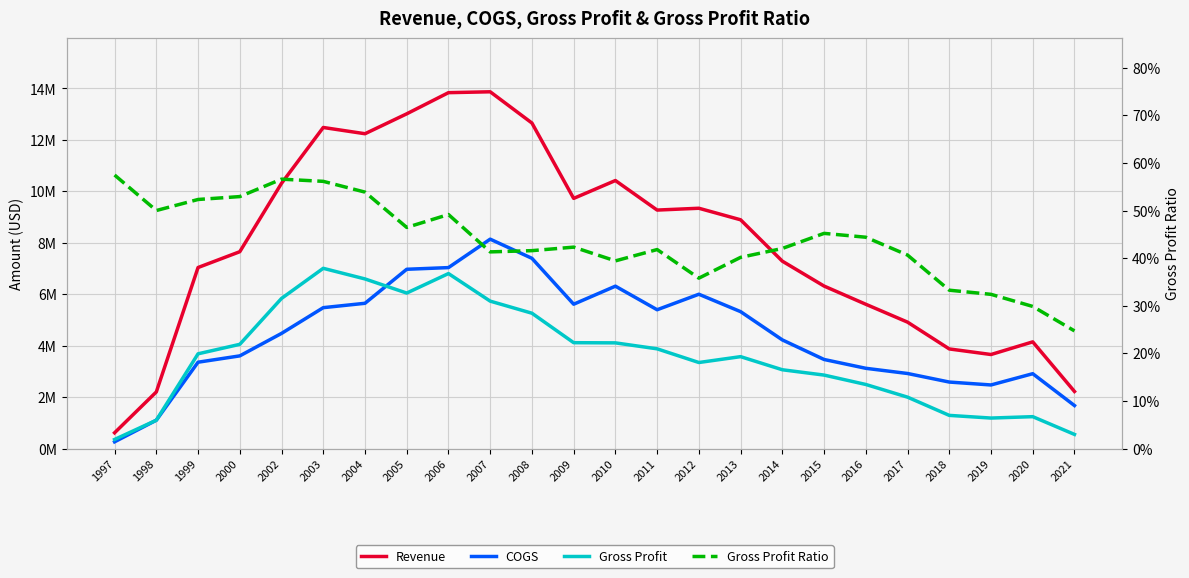

What is the minimum value shown in the chart?

0.2